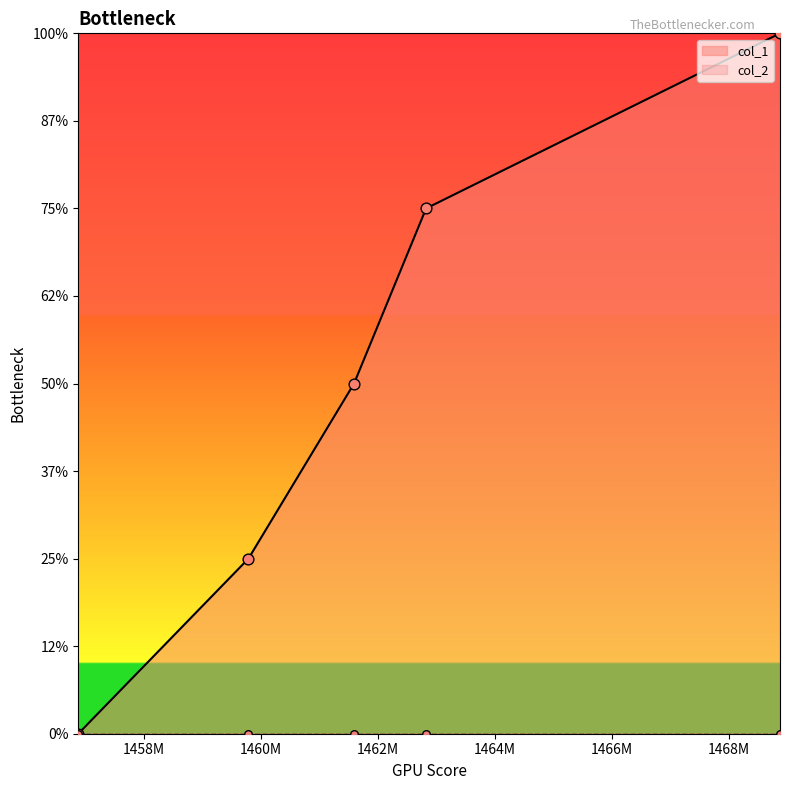

Which has a higher value, 1468872161 or 1459782157?

1468872161